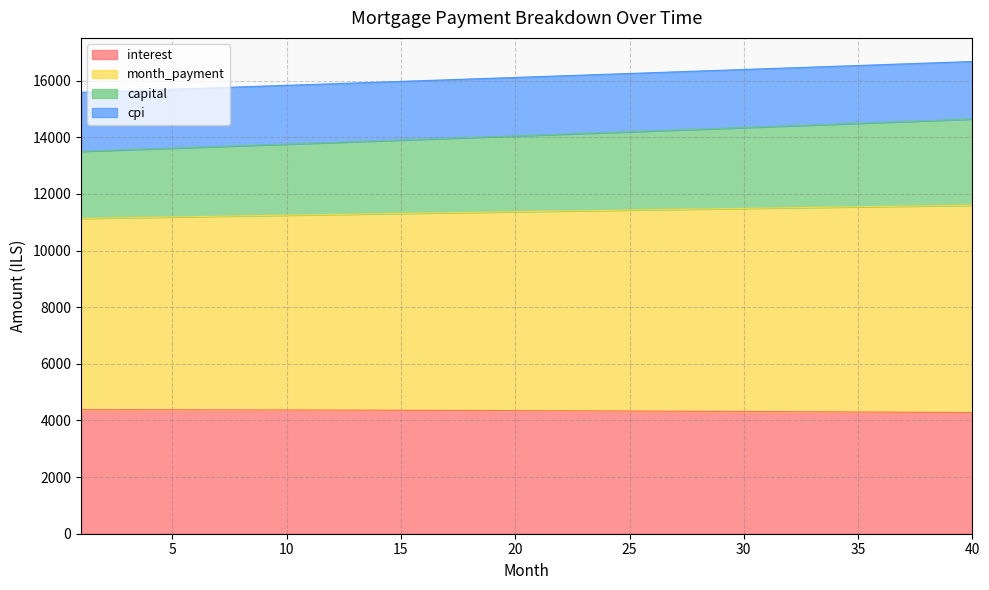

What are all the series names shown in the legend?

interest, month_payment, capital, cpi